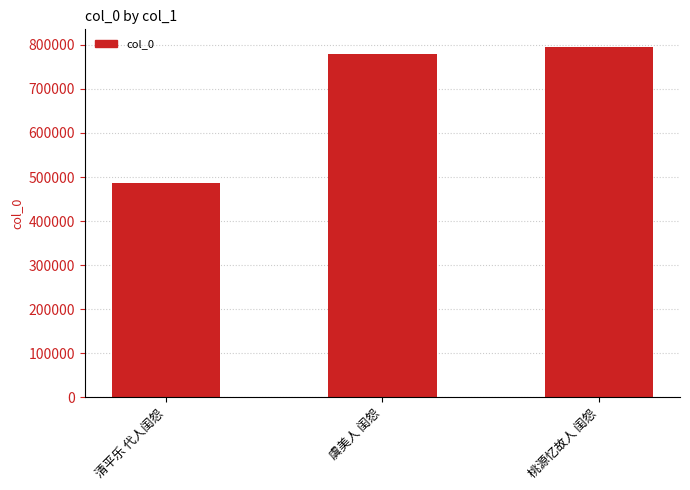

What is the sum of all values?

2062093